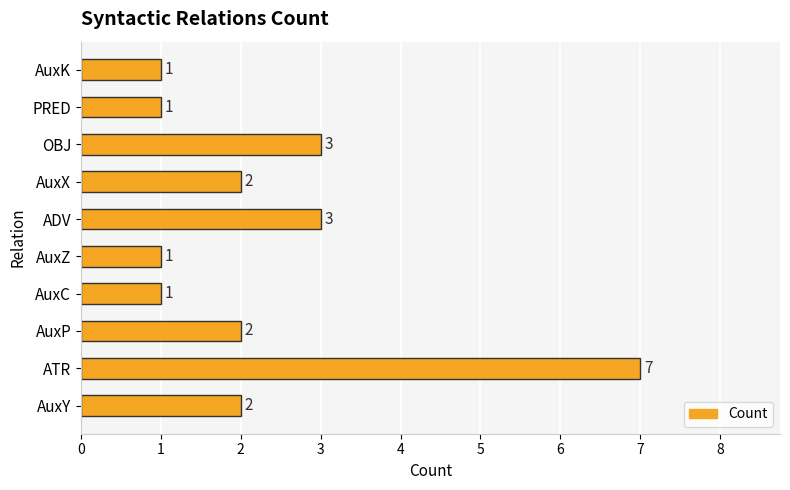

What is the average value?

2